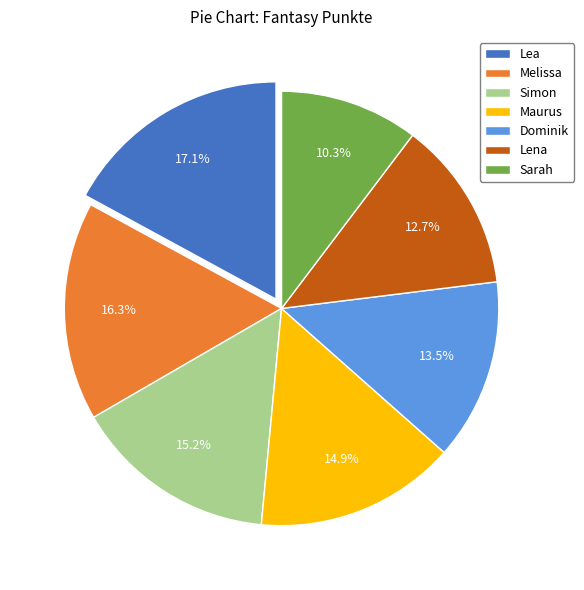

Approximately how many times larger is the value at Lea compared to Lena?

1.3